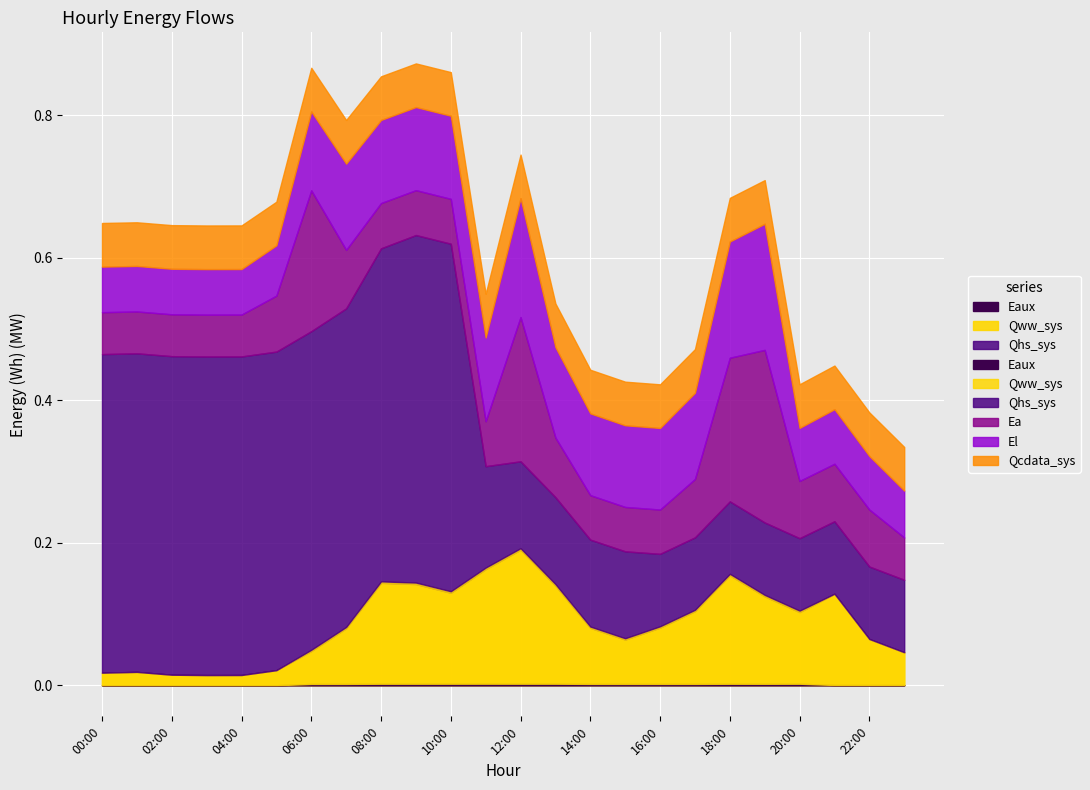

Rank the series at 12:00 from highest to lowest value.

Ea, Qww_sys, El, Qhs_sys, Qcdata_sys, Eaux